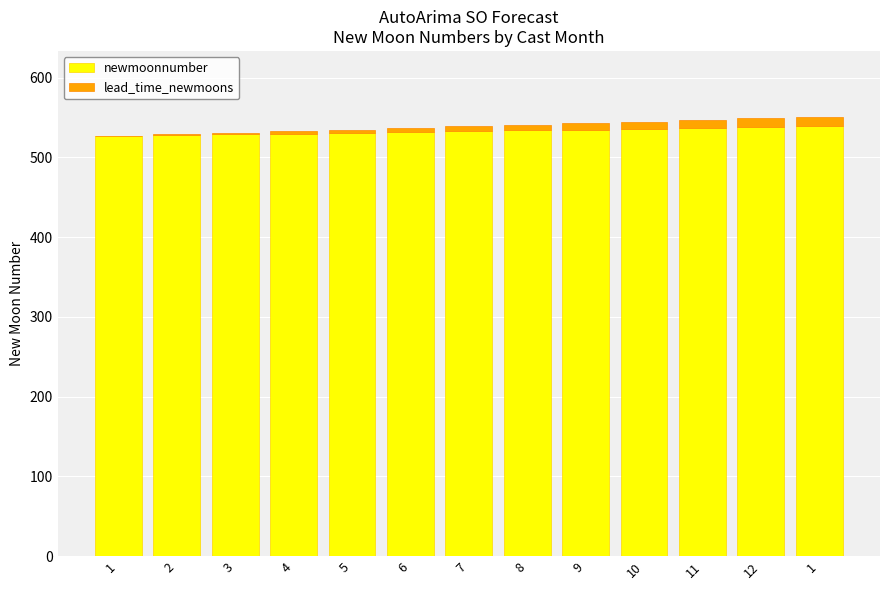

Where is newmoonnumber nearest to the value 533?

7